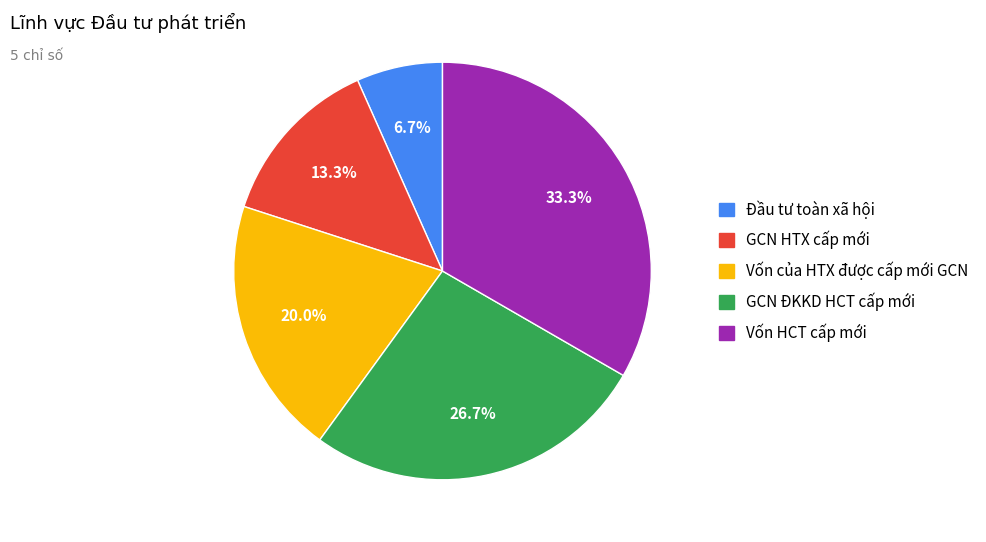

True or false: Đầu tư toàn xã hội accounts for 1% of the total.

False